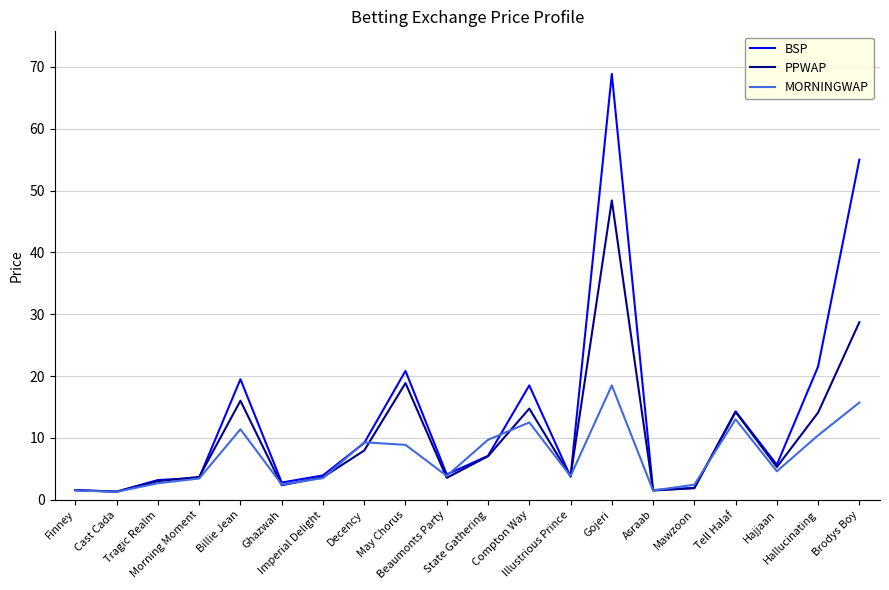

What position from the right is Compton Way?

9